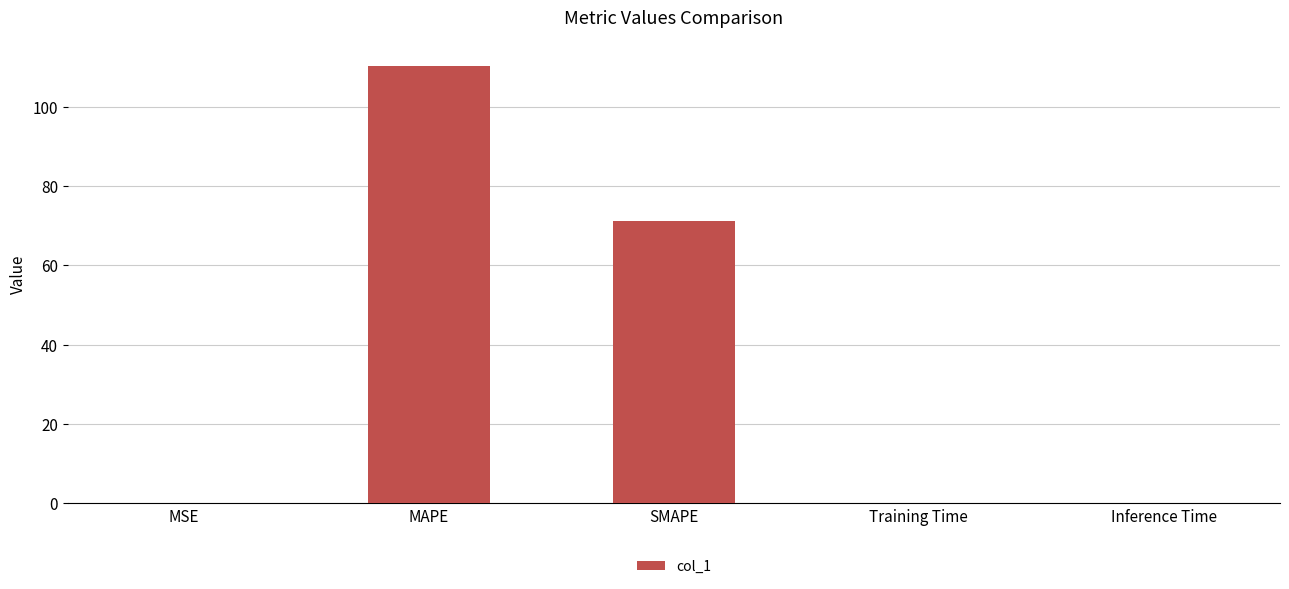

What is the sum of all values?

181.4